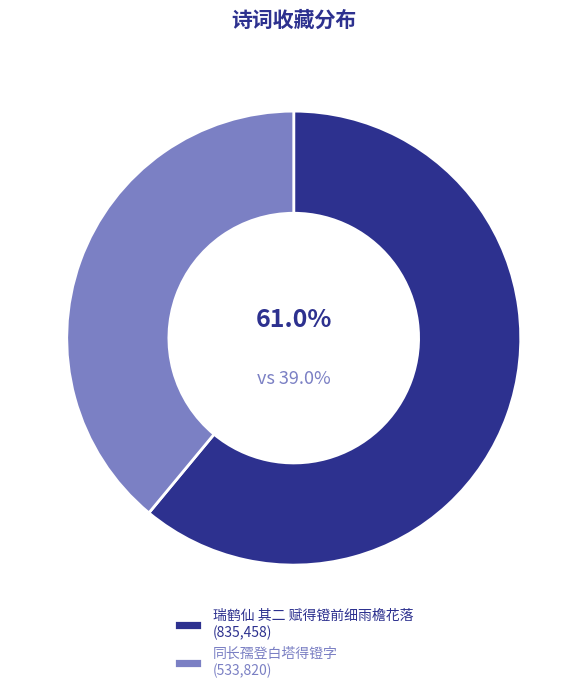

To the nearest percent, what is the difference between the 瑞鹤仙 其二 赋得镫前细雨檐花落 and 同长孺登白塔得镫字 slice percentages?

22%